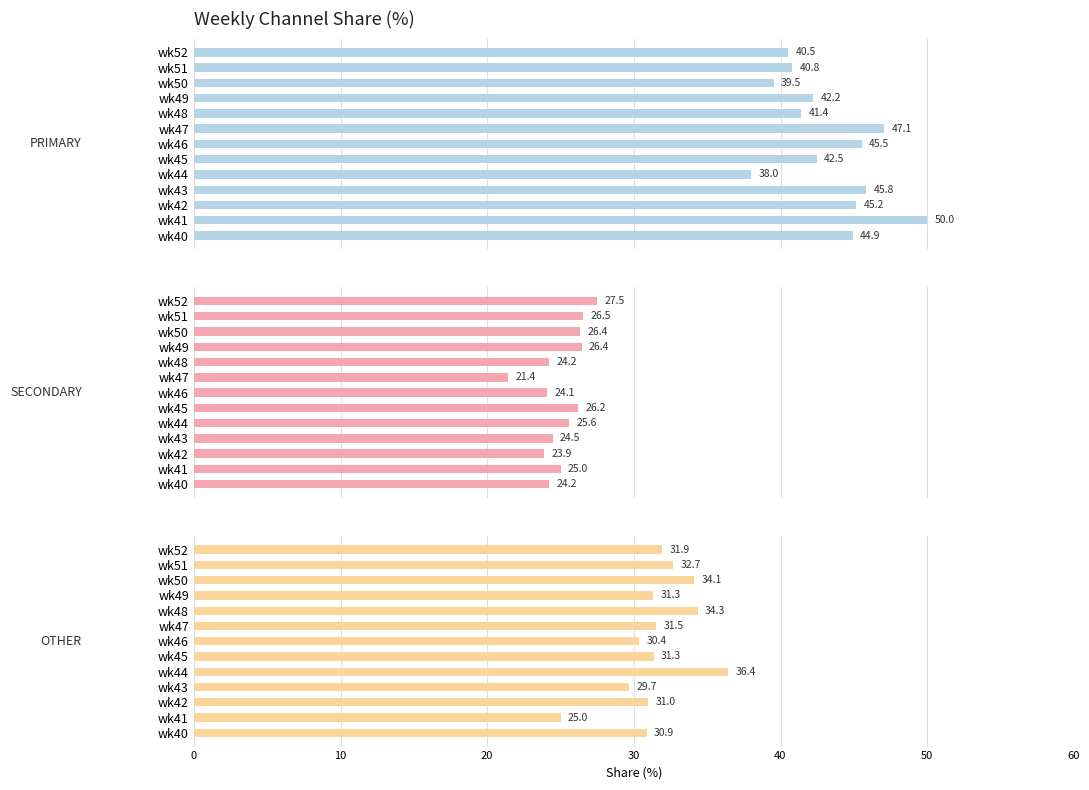

What are all the series names shown in the legend?

PRIMARY, SECONDARY, OTHER